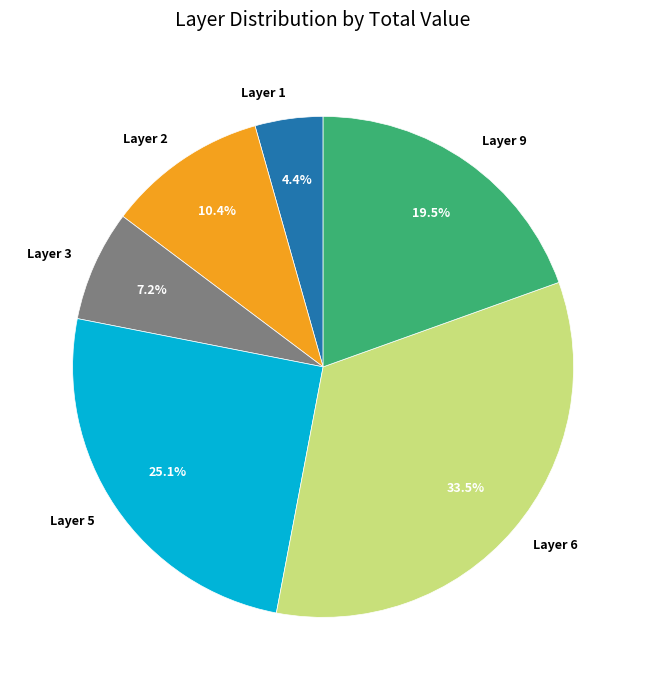

Which has a higher value, Layer 6 or Layer 5?

Layer 6